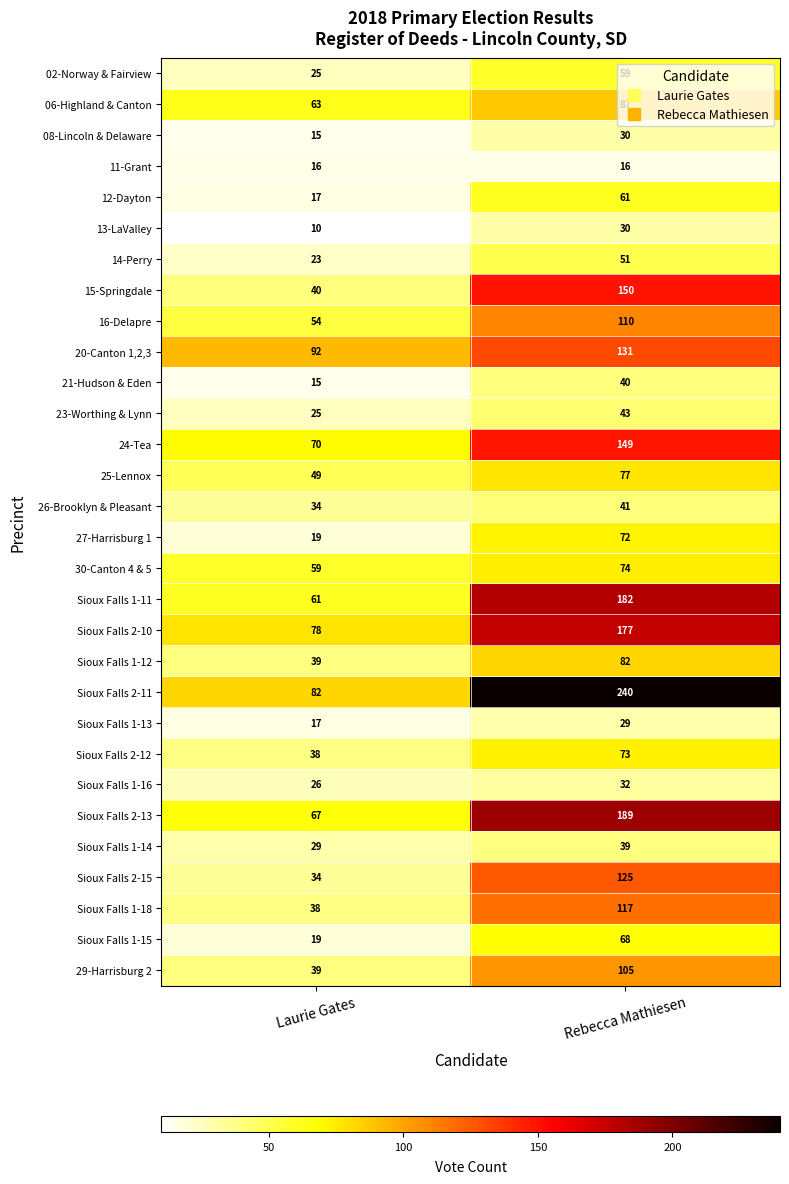

Which series has the largest total across all categories?

Sioux Falls 2-11